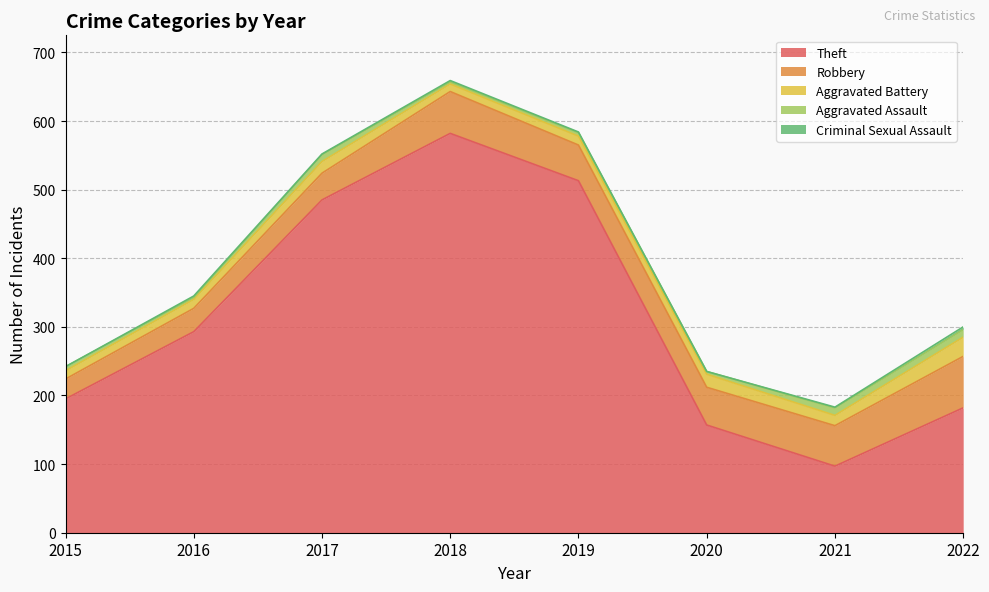

True or false: Theft and Aggravated Assault cross at least once.

False